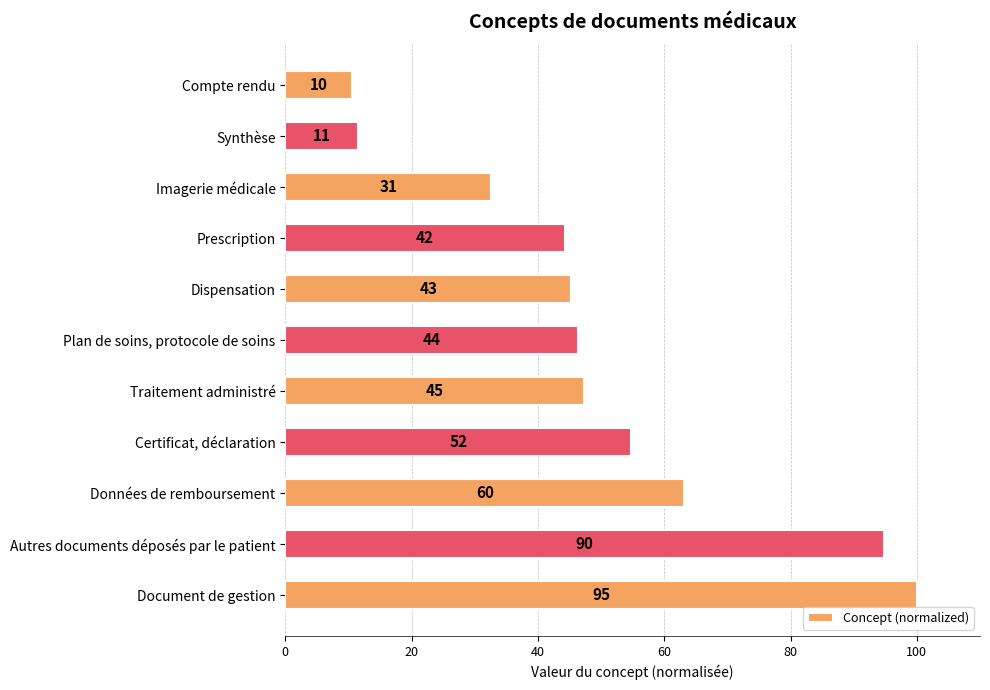

What is the difference between the second highest and second lowest values?

83.2